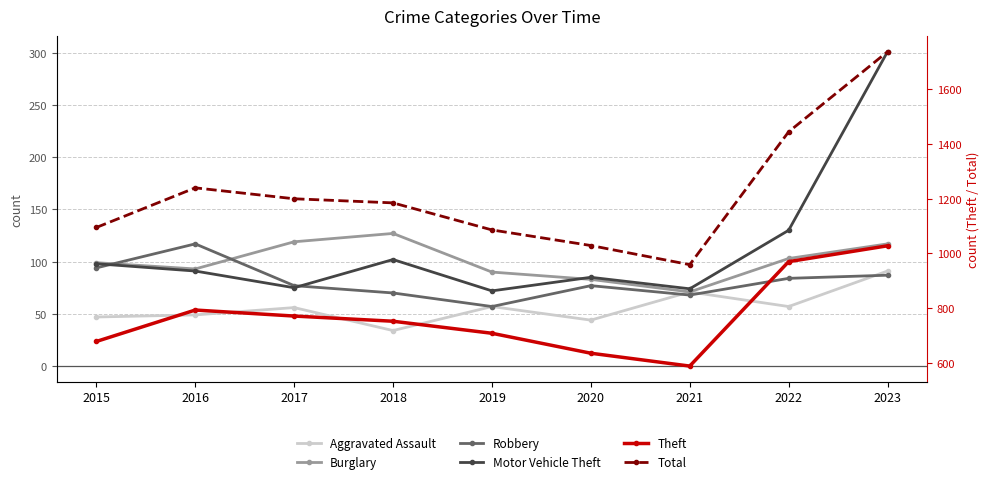

Which series has the largest total across all categories?

Total